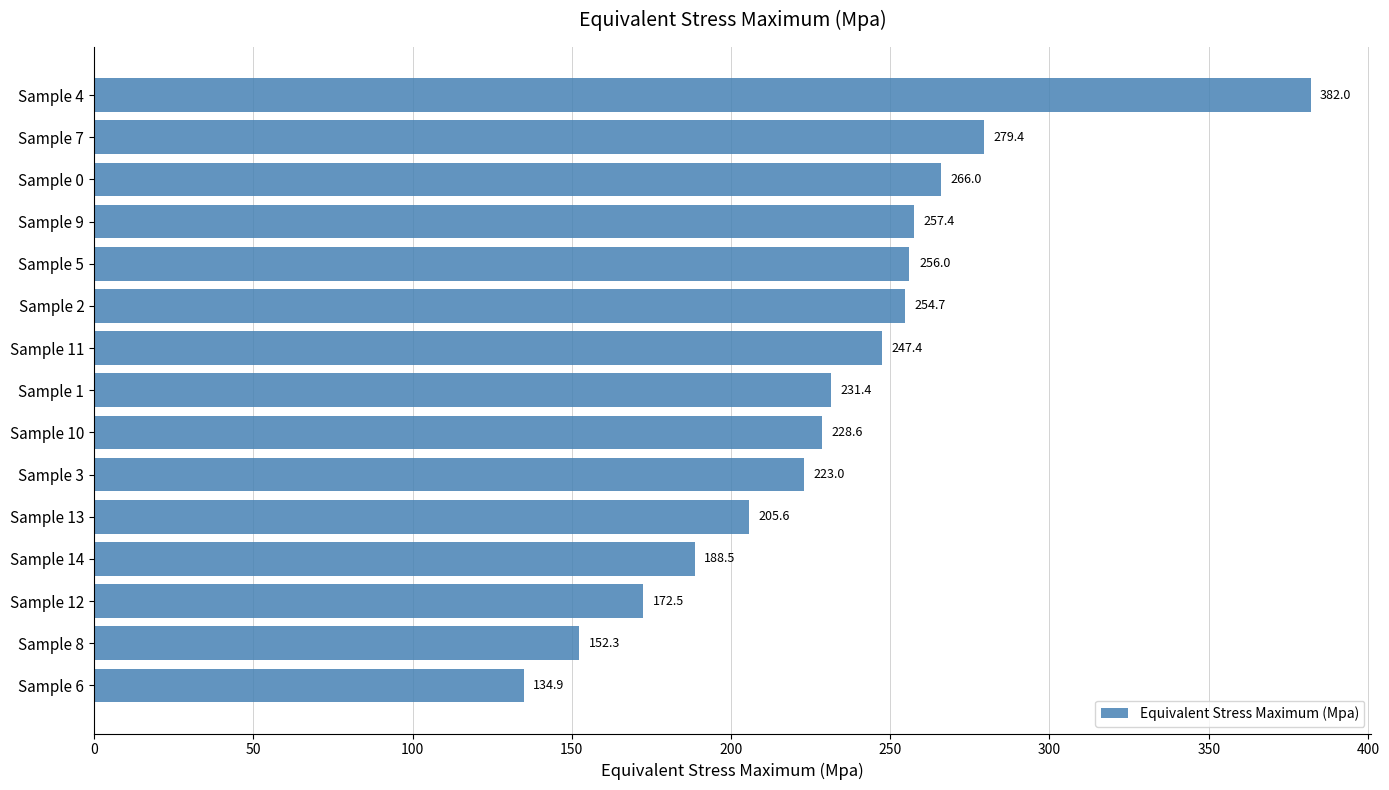

How many bars are there in total?

15